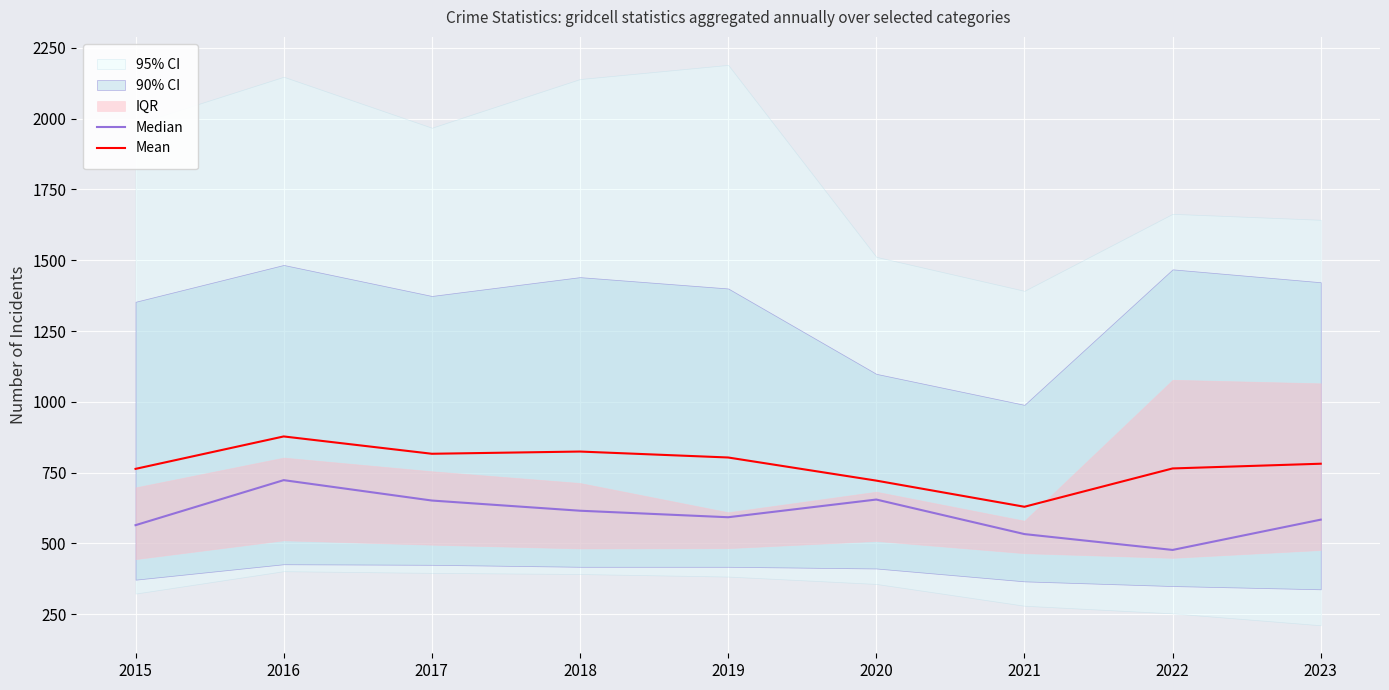

What is the sum of all Median values?

5396.5